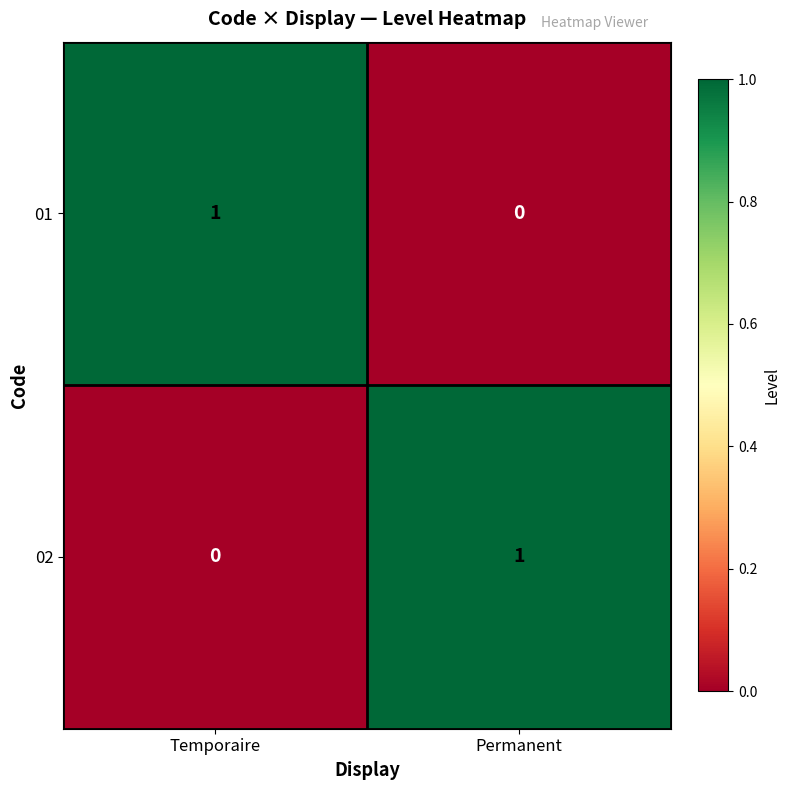

Is it true that 02 equals 1 at Temporaire?

False